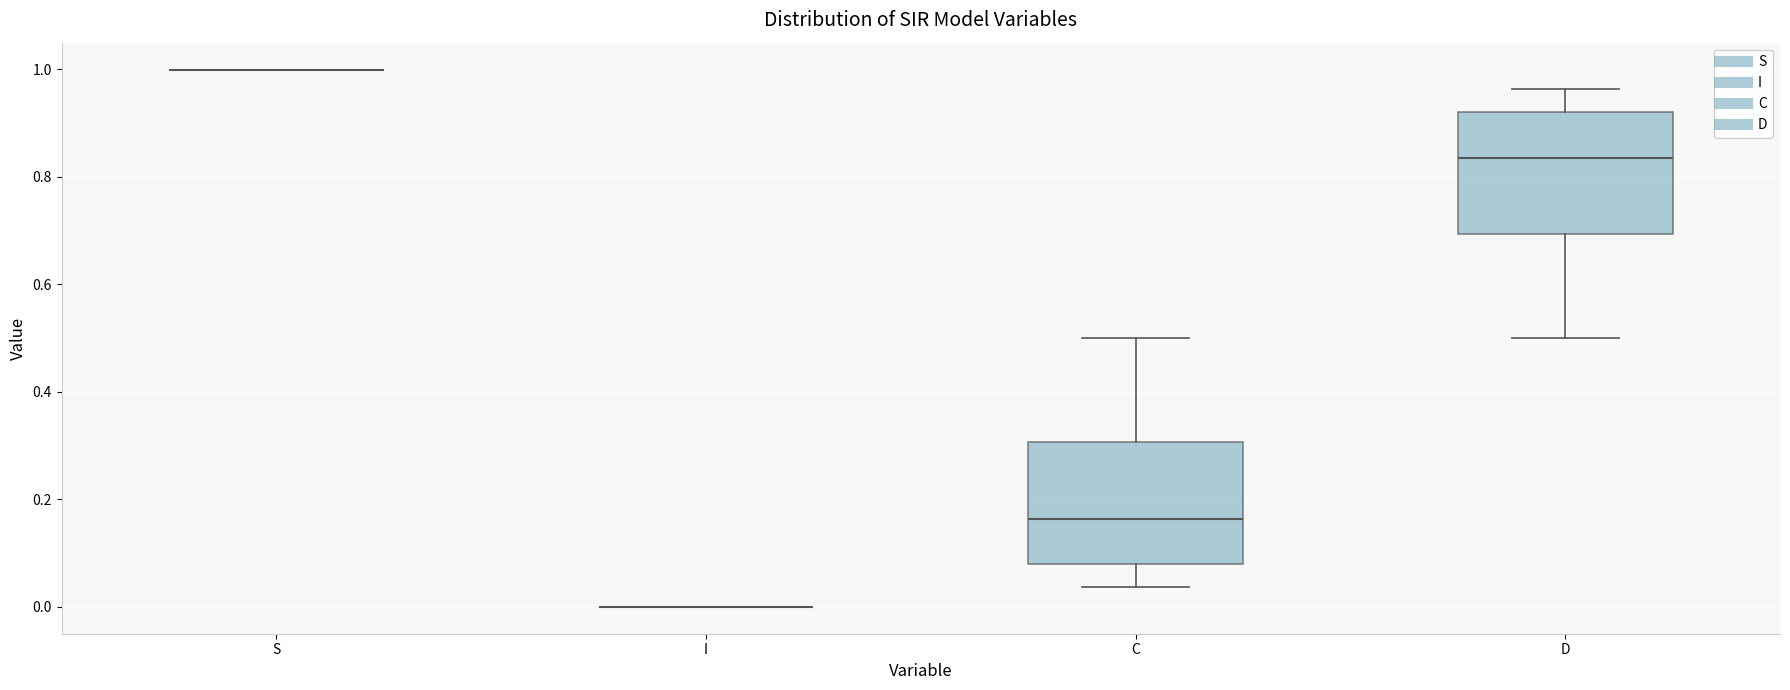

Where does the upper whisker of the box for C end on the y-axis? The values are not printed on the chart, so give them approximately, as read against the axis.

0.50